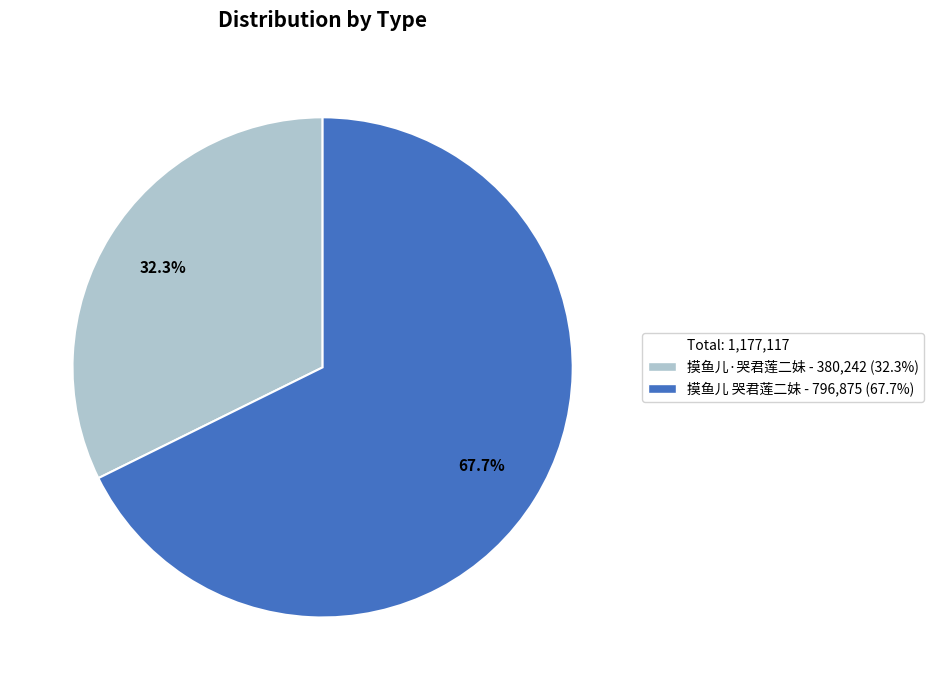

Is there a majority slice in this chart?

Yes